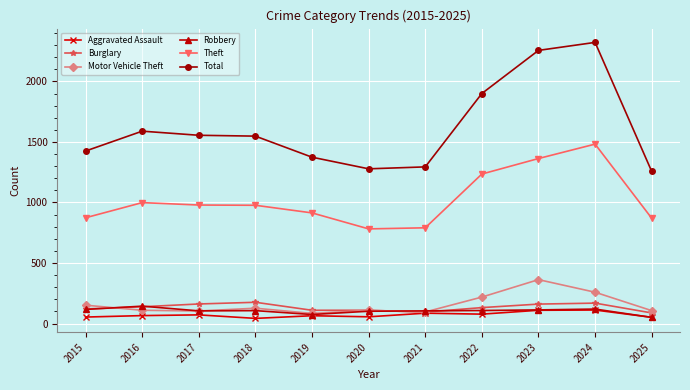

Which series has the widest spread of values?

Total